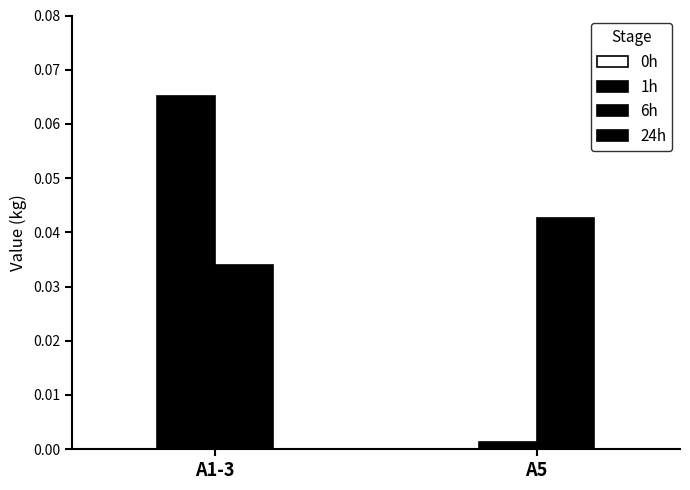

Which category has the highest value across all series?

A1-3